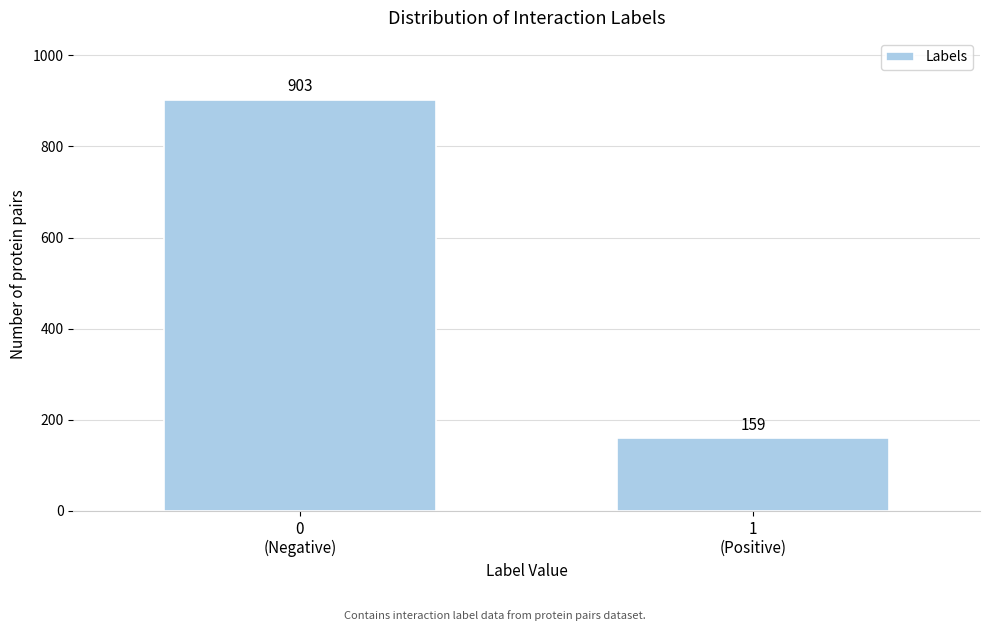

Reading left to right, what are all the values shown in this chart?

903	159